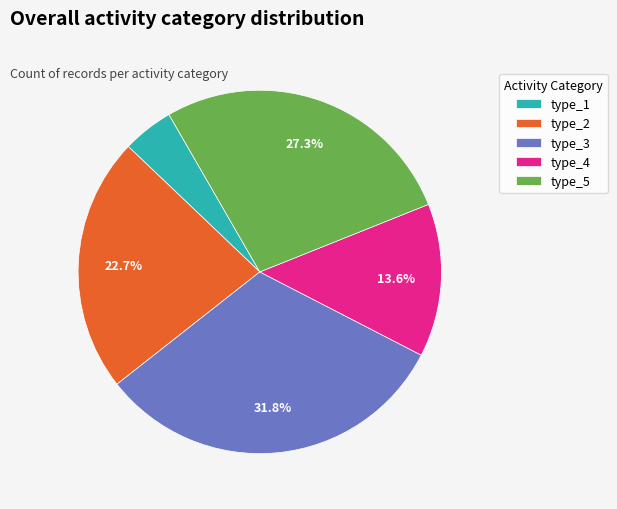

How many slices are in this pie chart?

5